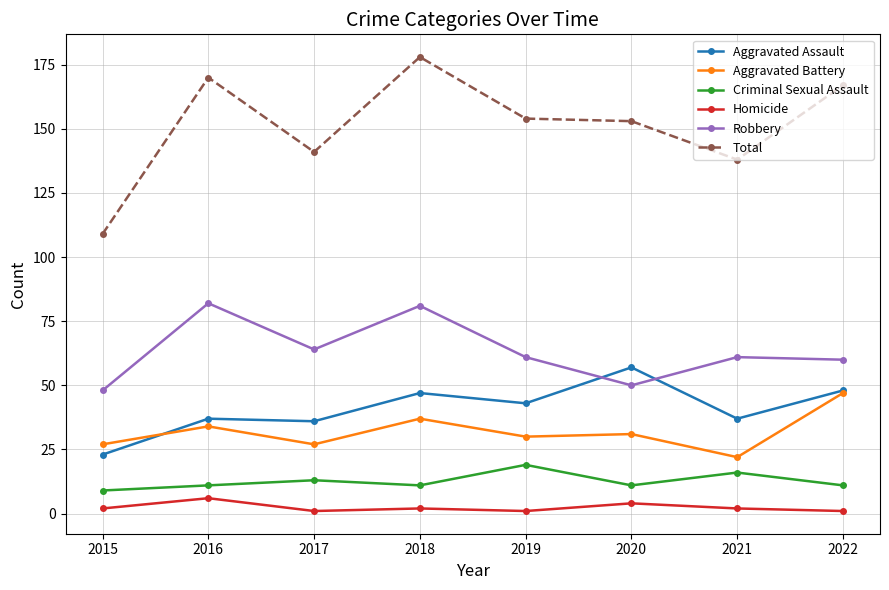

What is the sum of the Total values at 2022 and 2015?

276